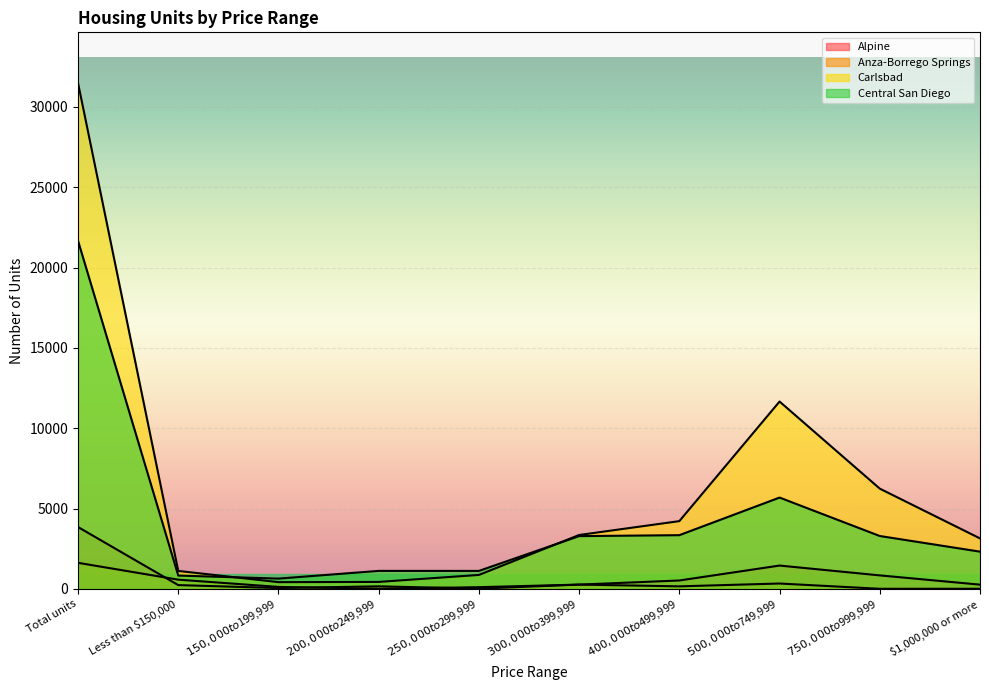

Reading left to right, extract all data points from this chart.

Alpine: Total units=3854	Less than $150,000=241	$150,000 to $199,999=57	$200,000 to $249,999=164	$250,000 to $299,999=22	$300,000 to $399,999=271	$400,000 to $499,999=528	$500,000 to $749,999=1457	$750,000 to $999,999=845	$1,000,000 or more=269
Anza-Borrego Springs: Total units=1627	Less than $150,000=579	$150,000 to $199,999=128	$200,000 to $249,999=10	$250,000 to $299,999=112	$300,000 to $399,999=272	$400,000 to $499,999=163	$500,000 to $749,999=339	$750,000 to $999,999=11	$1,000,000 or more=13
Carlsbad: Total units=31494	Less than $150,000=1122	$150,000 to $199,999=424	$200,000 to $249,999=439	$250,000 to $299,999=873	$300,000 to $399,999=3359	$400,000 to $499,999=4222	$500,000 to $749,999=11665	$750,000 to $999,999=6244	$1,000,000 or more=3146
Central San Diego: Total units=21671	Less than $150,000=834	$150,000 to $199,999=645	$200,000 to $249,999=1125	$250,000 to $299,999=1124	$300,000 to $399,999=3289	$400,000 to $499,999=3348	$500,000 to $749,999=5688	$750,000 to $999,999=3296	$1,000,000 or more=2322